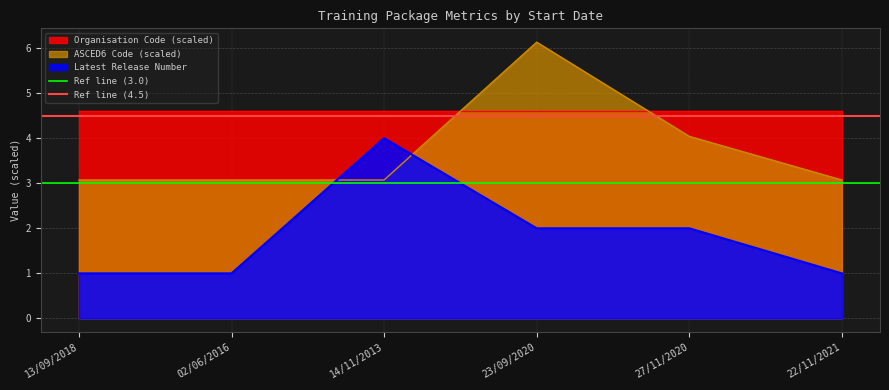

Is the value of Ref line (3.0) at 13/09/2018 greater than the value of Ref line (4.5) at 13/09/2018?

No